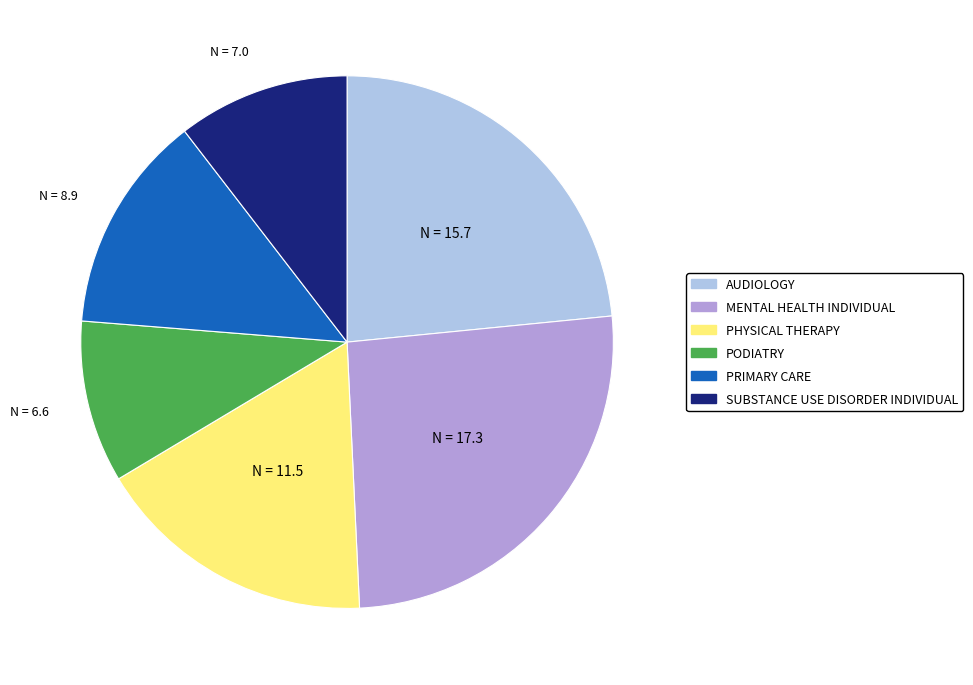

Is there any slice that represents more than half of the pie?

No